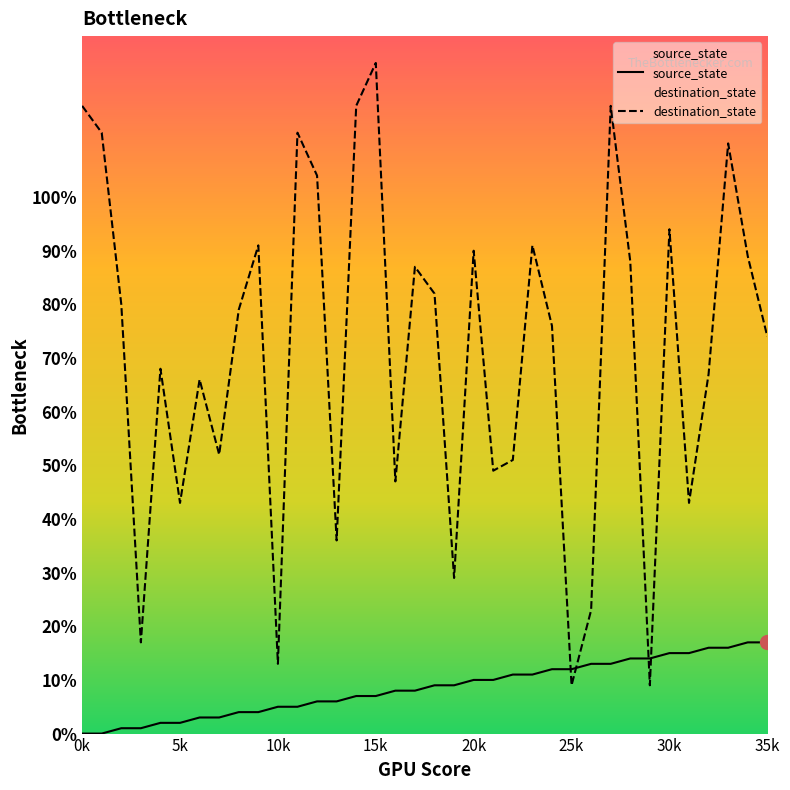

True or false: destination_state has more than 1 points higher than both neighbors.

True